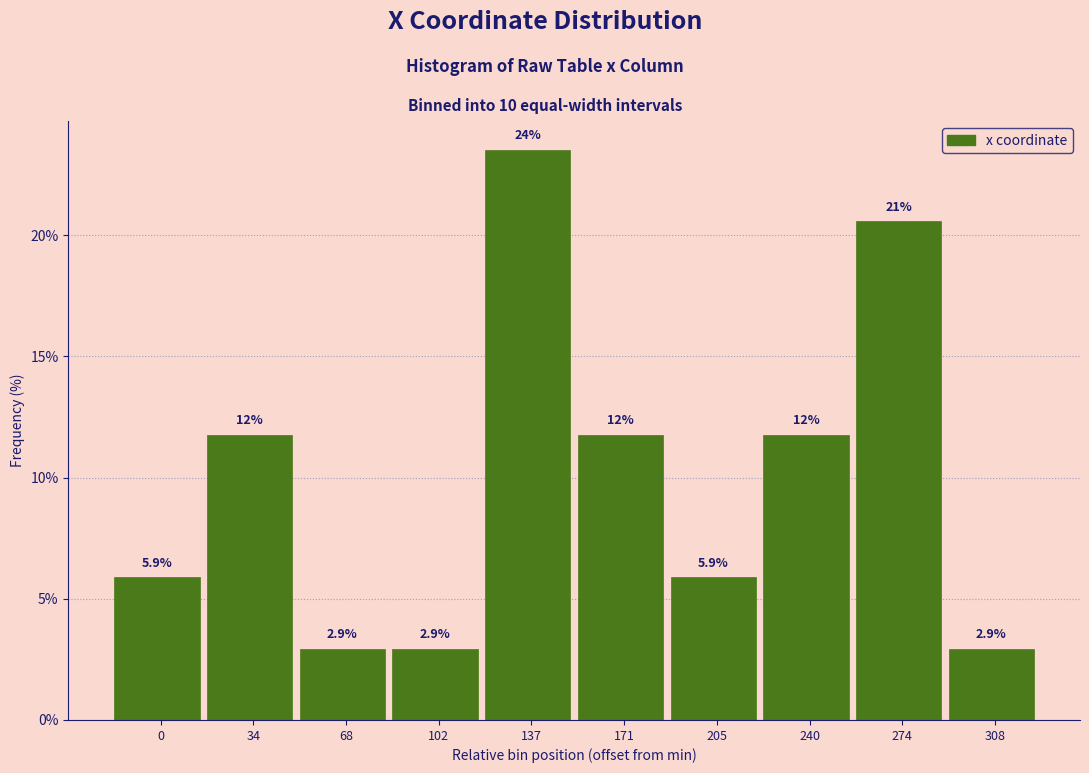

Reading right to left, what are all the values shown in this chart?

2.9	20.6	11.8	5.9	11.8	23.5	2.9	2.9	11.8	5.9